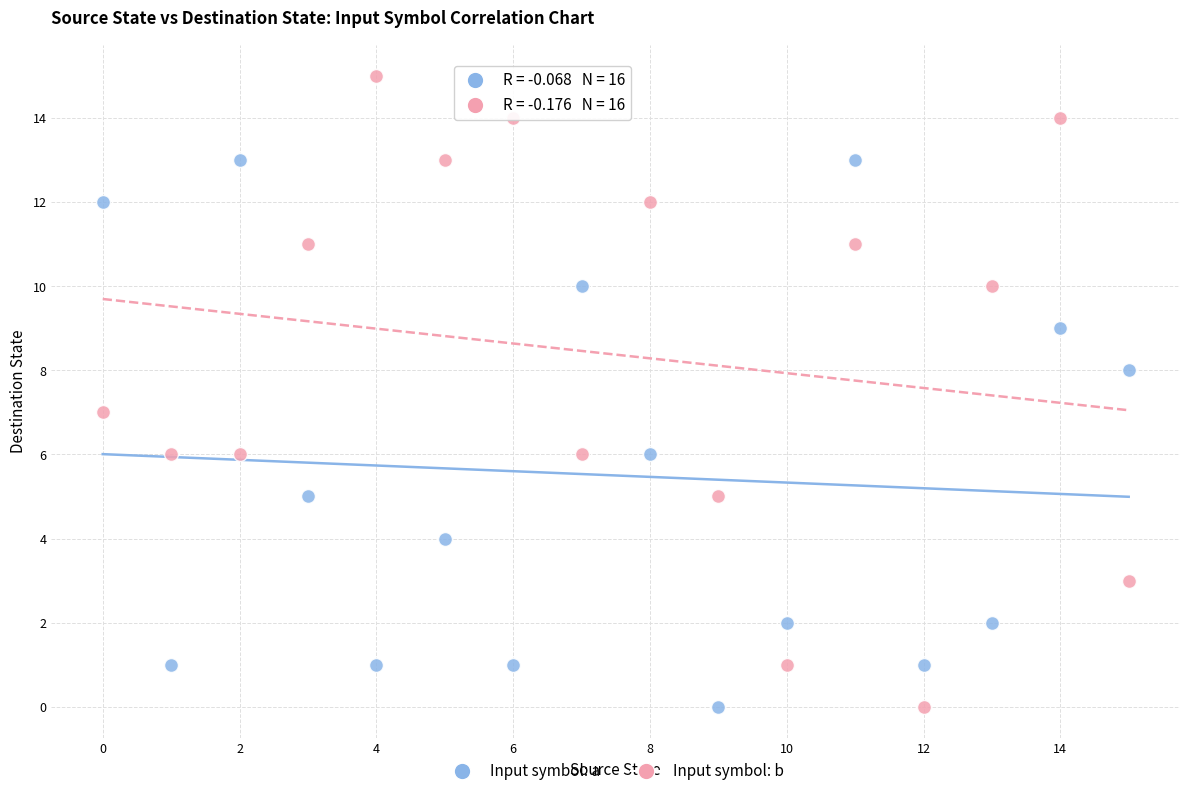

What are all the series names shown in the legend?

Input symbol: a, Input symbol: b